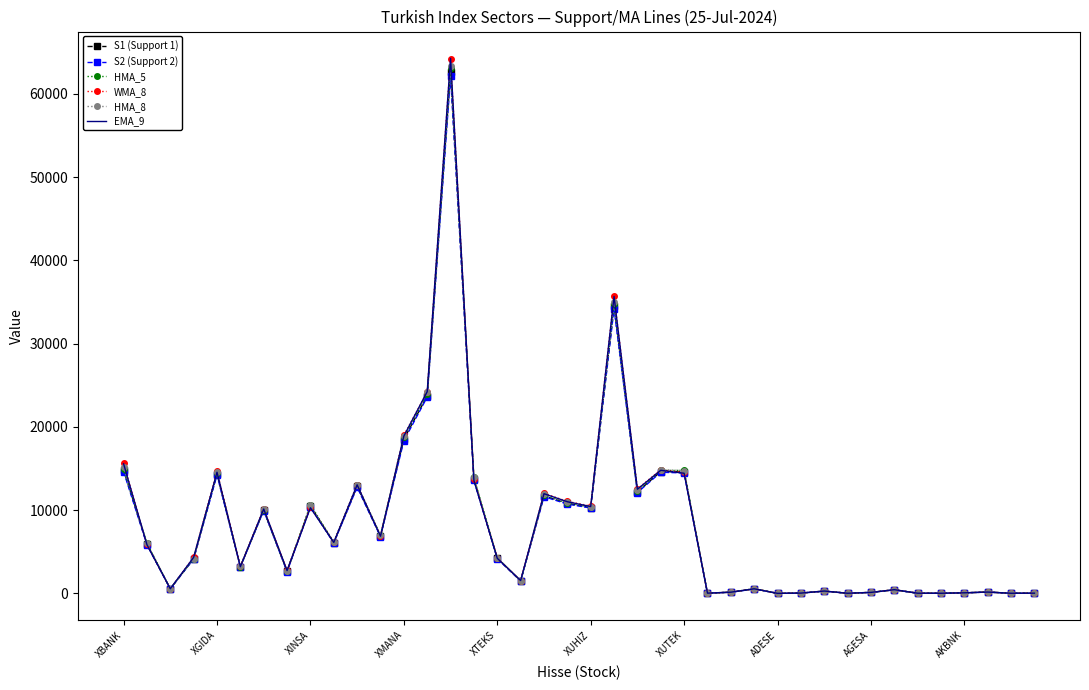

What is the highest value of the S2 (Support 2) series?

62129.0